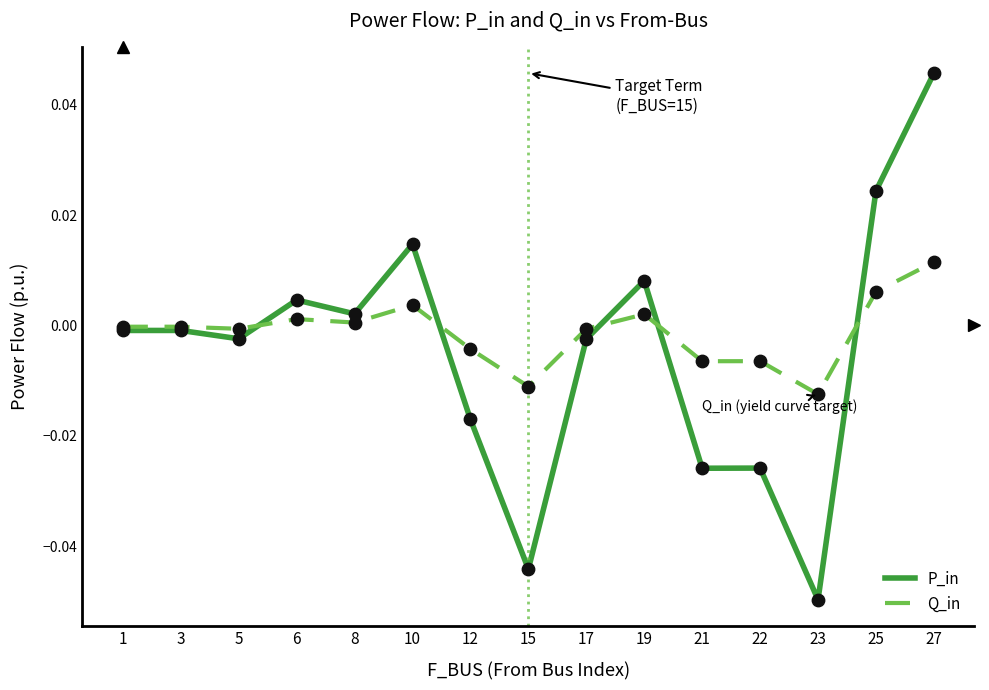

Between 3 and 21, which series saw the biggest shift?

P_in